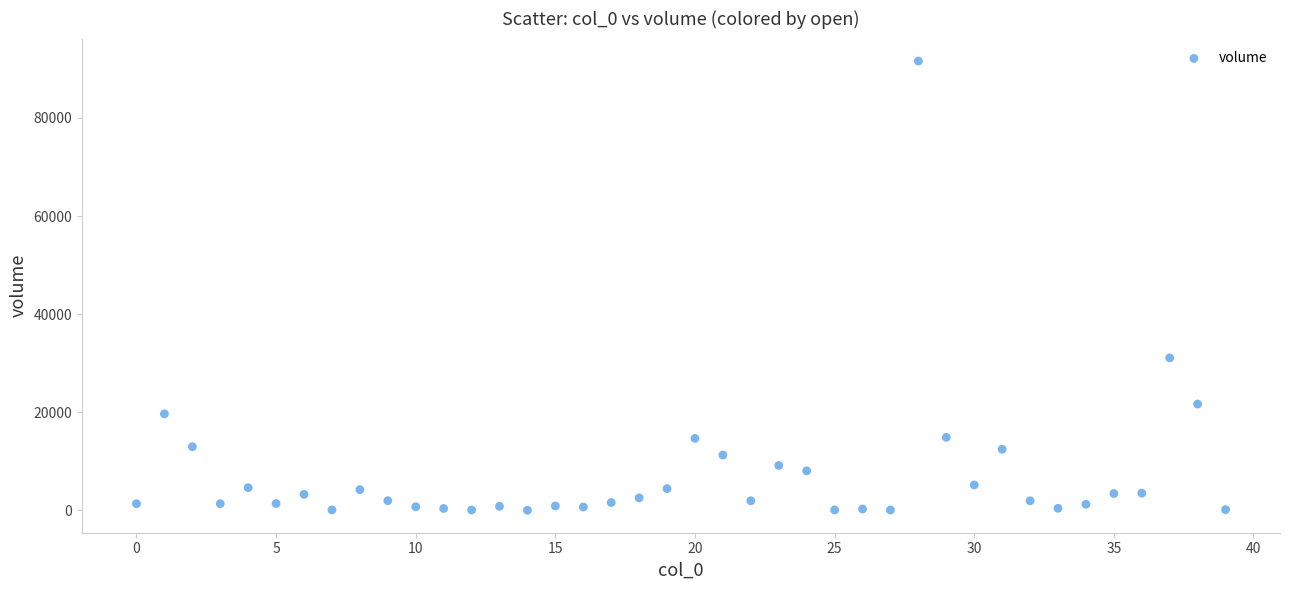

What is the range of Y values (max minus min)?

91601.1